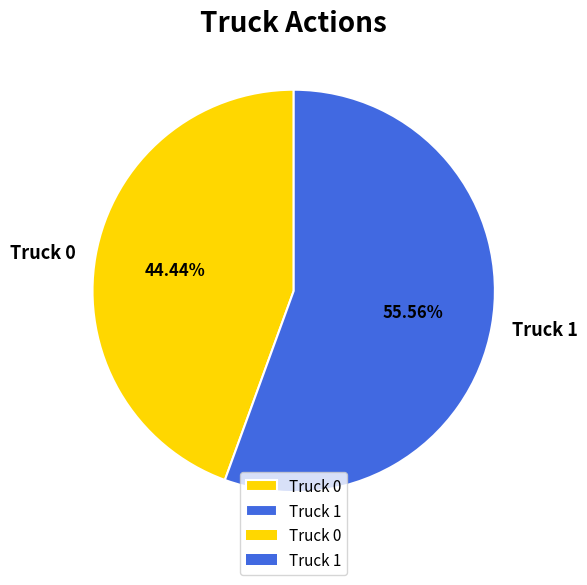

Does Truck 1 account for over 50% of the chart?

Yes